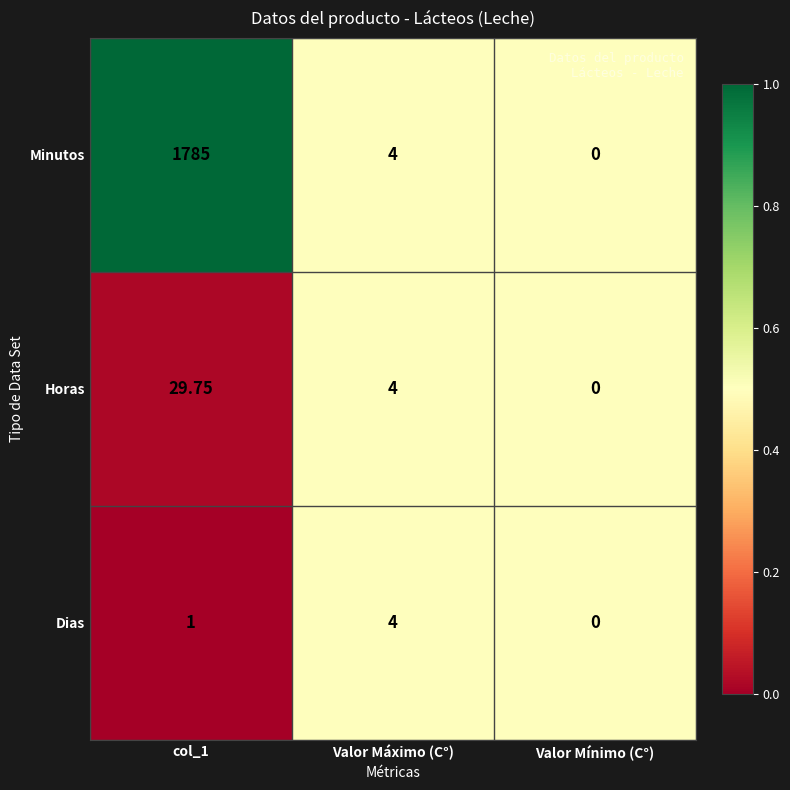

Which series has the widest spread of values?

Minutos